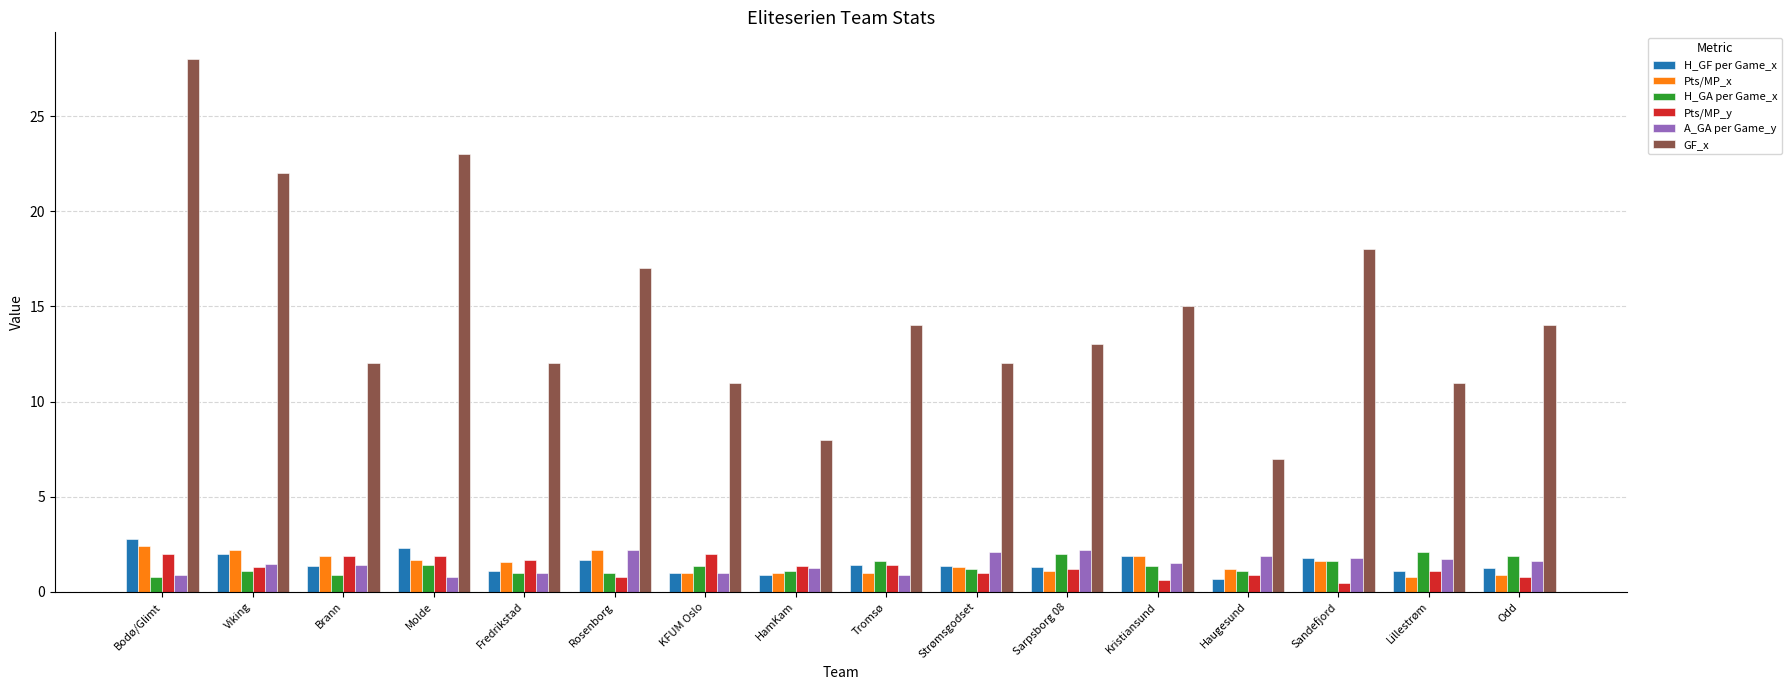

What is the highest value of the A_GA per Game_y series?

2.2